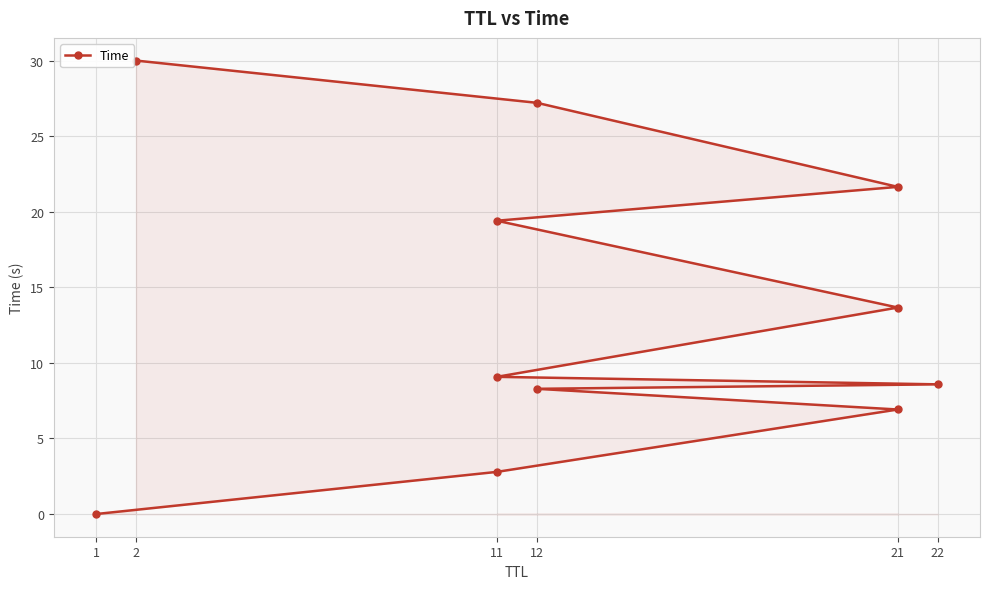

Does the chart display data point markers on the line(s)?

Yes